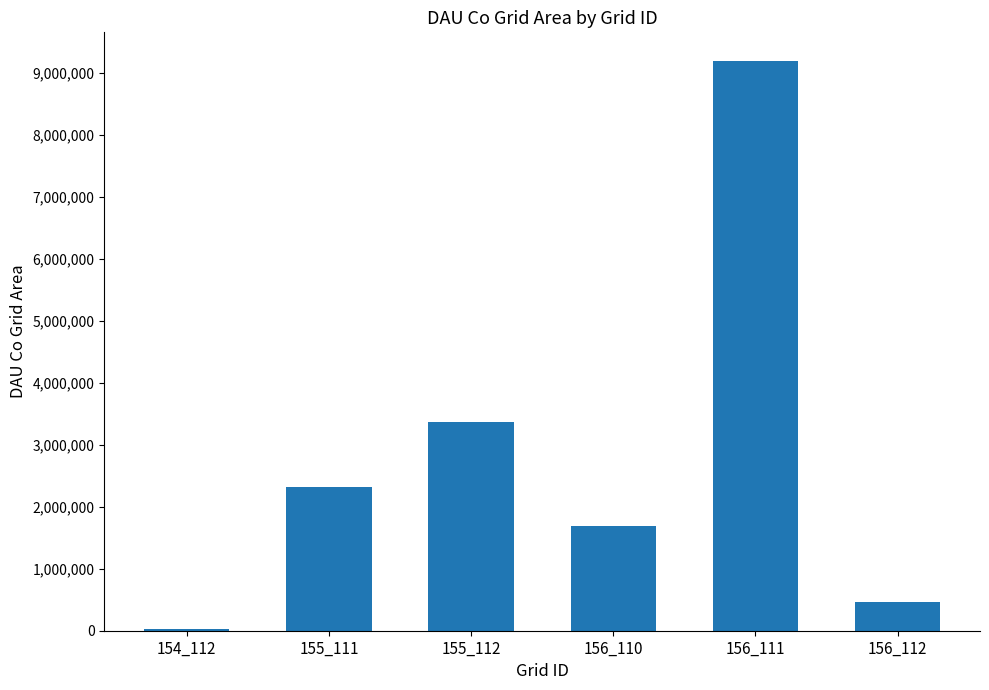

How many data points does each series have?

6